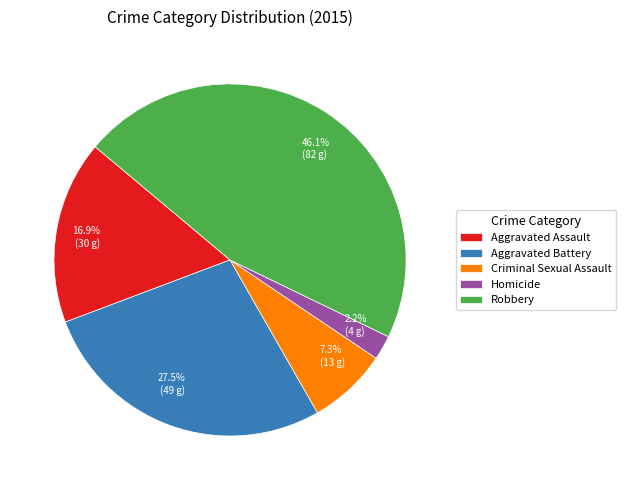

The Homicide slice represents 2% of the pie. True or false?

True